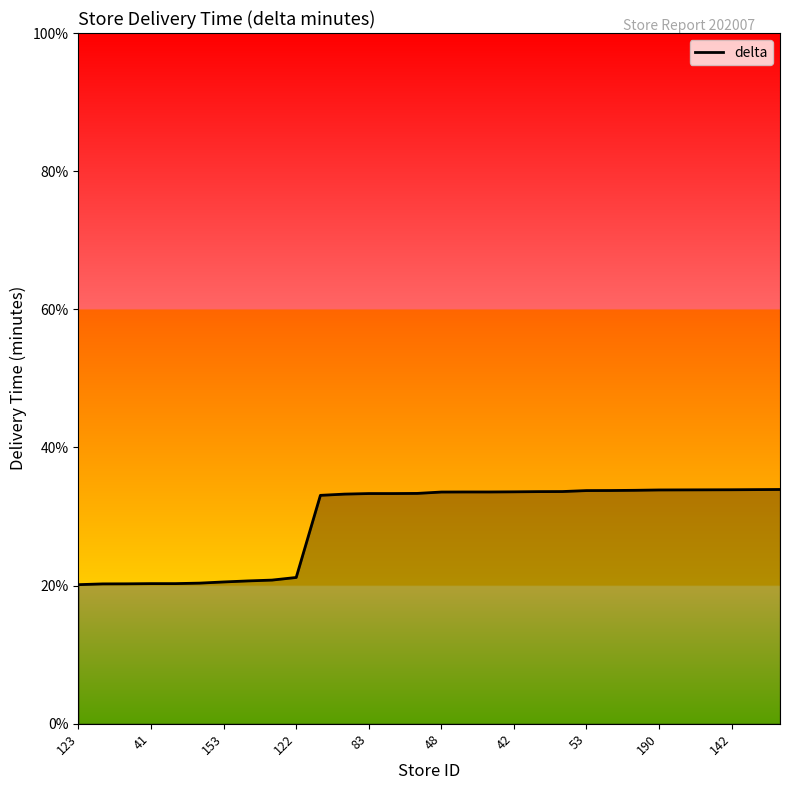

What is the difference between the second highest and minimum values?

13.8